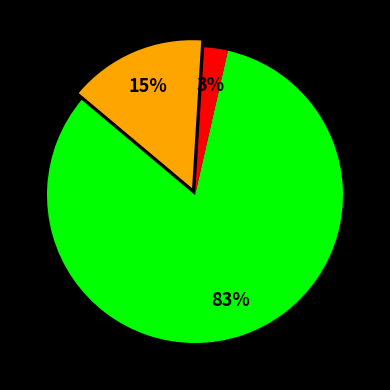

Does any single category account for the majority?

Yes